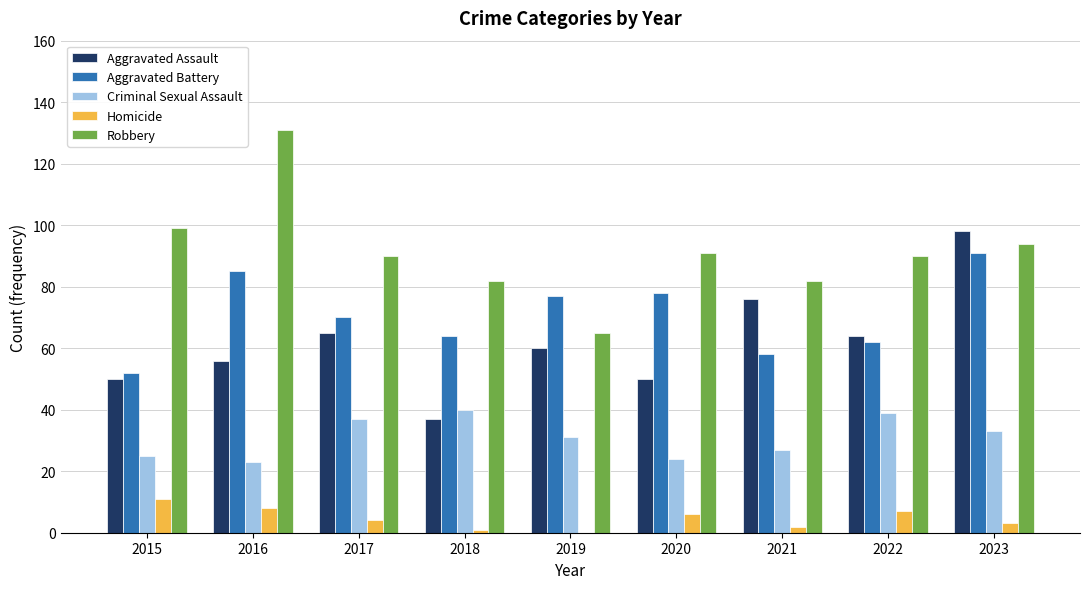

True or false: Aggravated Assault has a value of 70 at 2020.

False